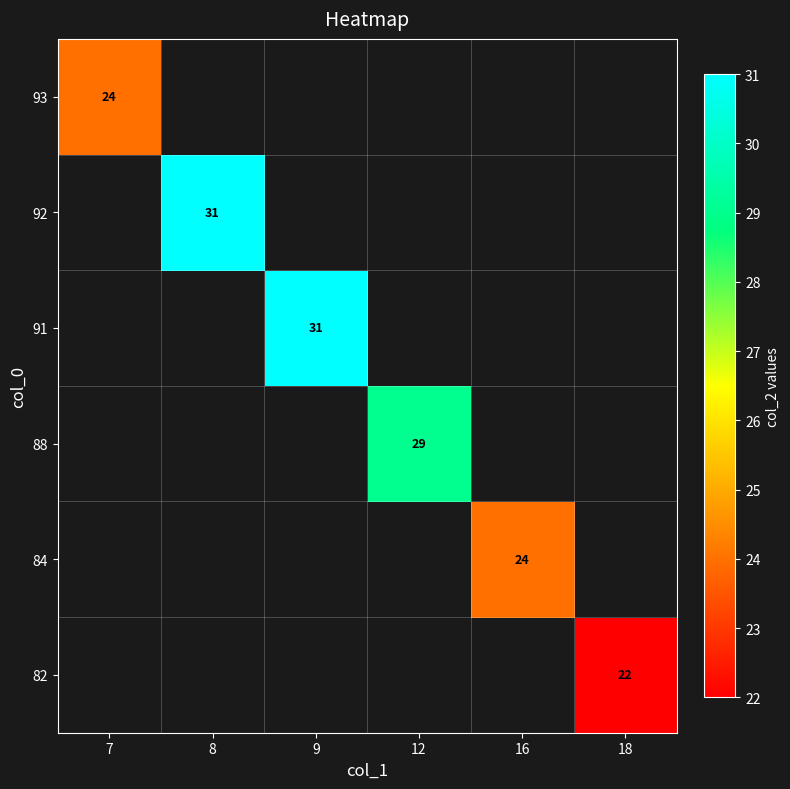

How many series are shown in this chart?

6